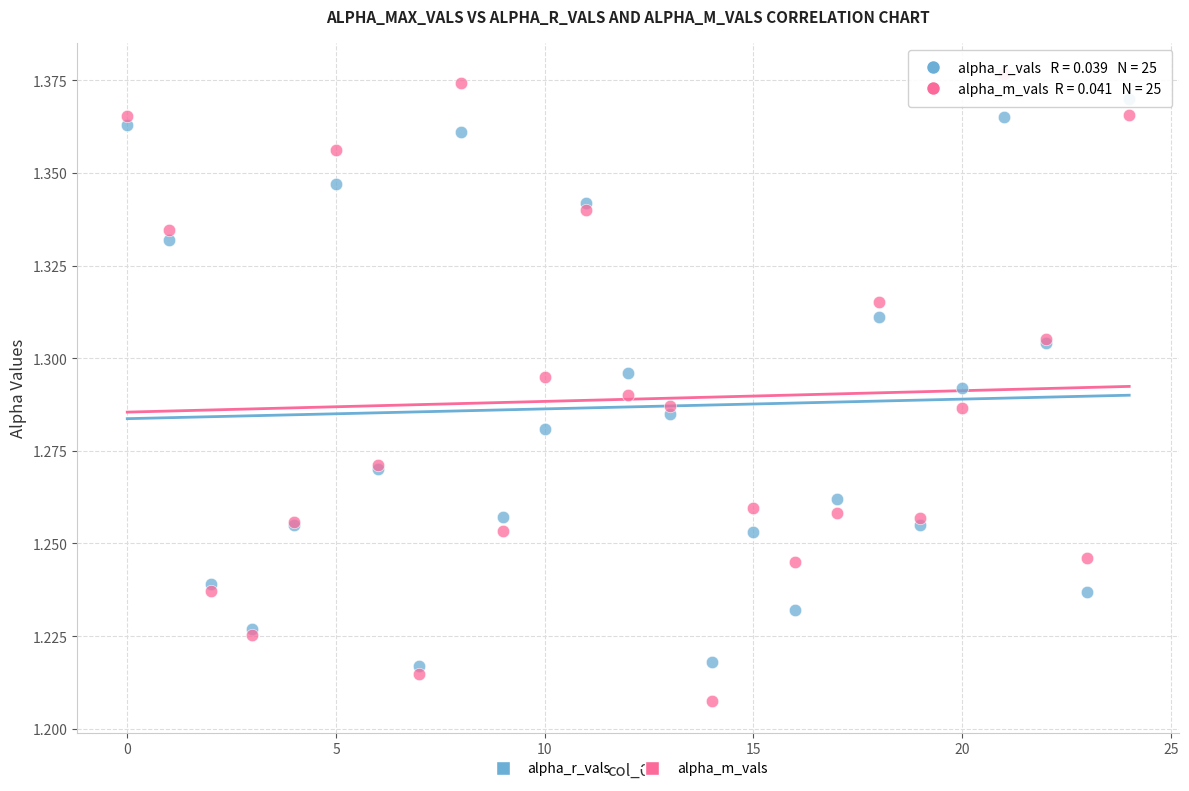

Which series has the widest spread of Y values?

alpha_m_vals